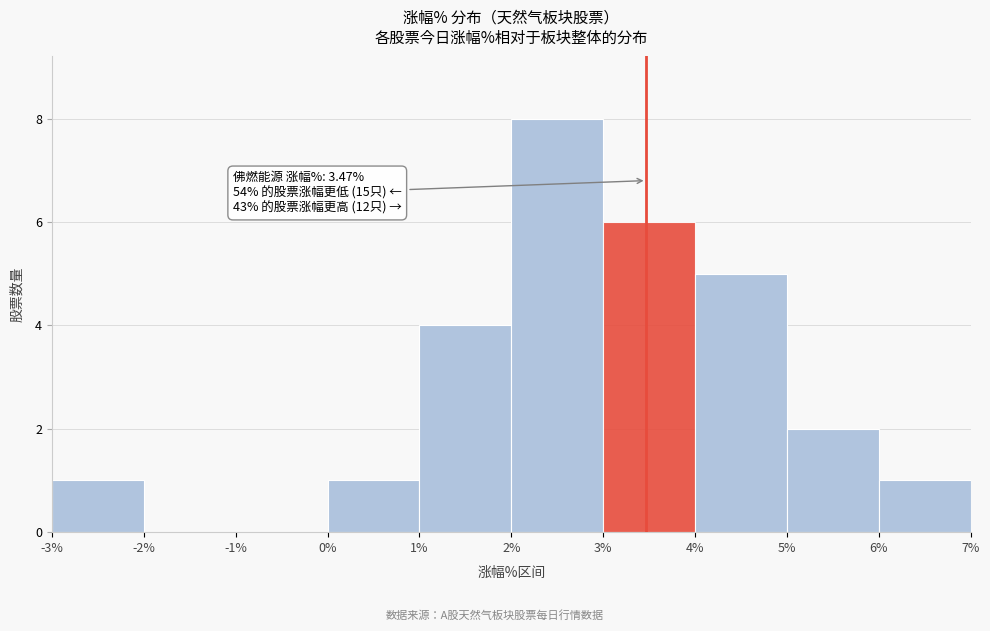

Over which range of the x-axis is the bar tallest?

2% to 3%